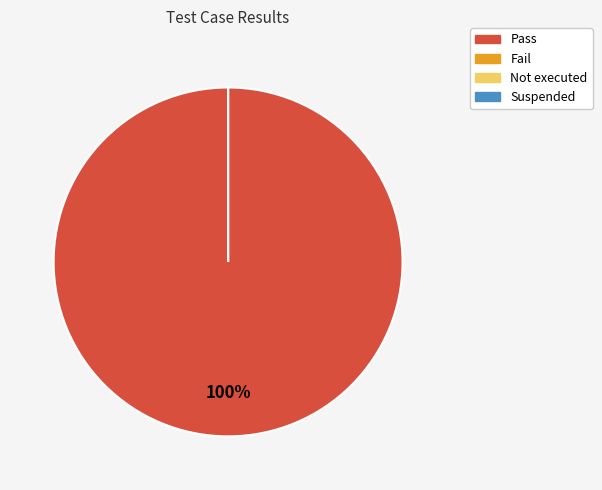

Rank the categories by value from highest to lowest.

Pass, Fail, Not executed, Suspended